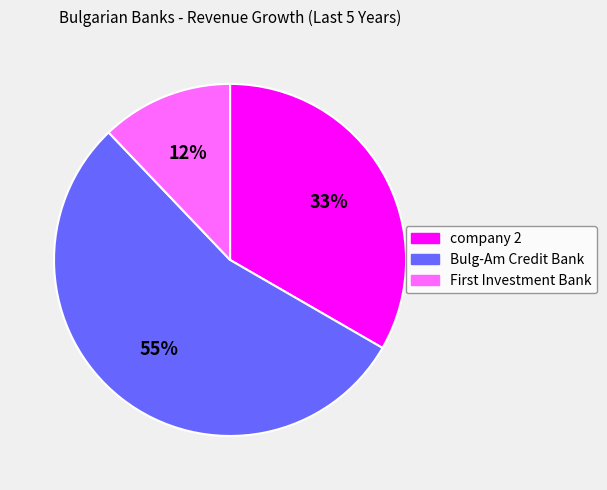

Is it true that Bulg-Am Credit Bank is 67% of the pie?

False